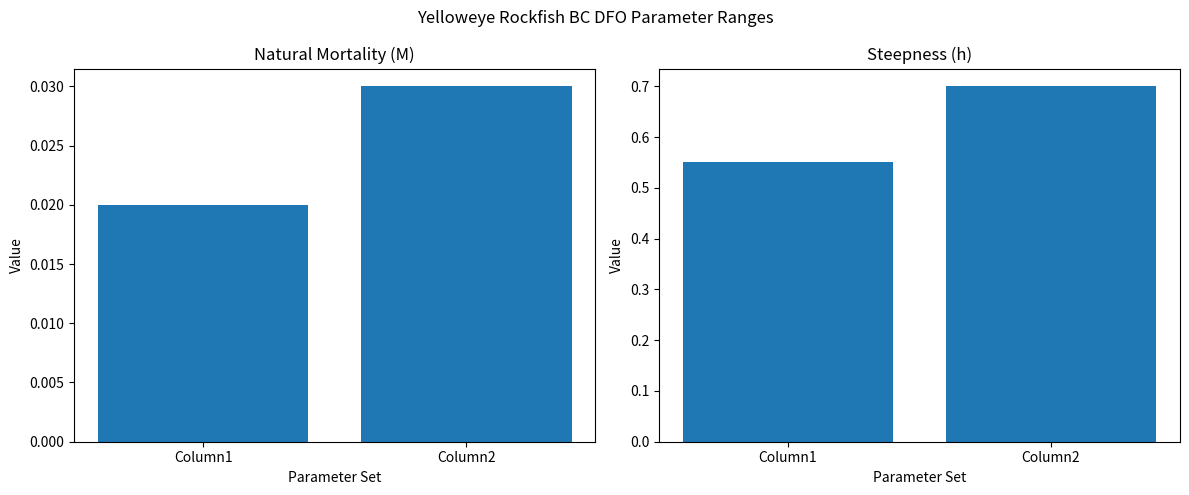

Which series changed the most between Column1 and Column2?

Steepness (h)